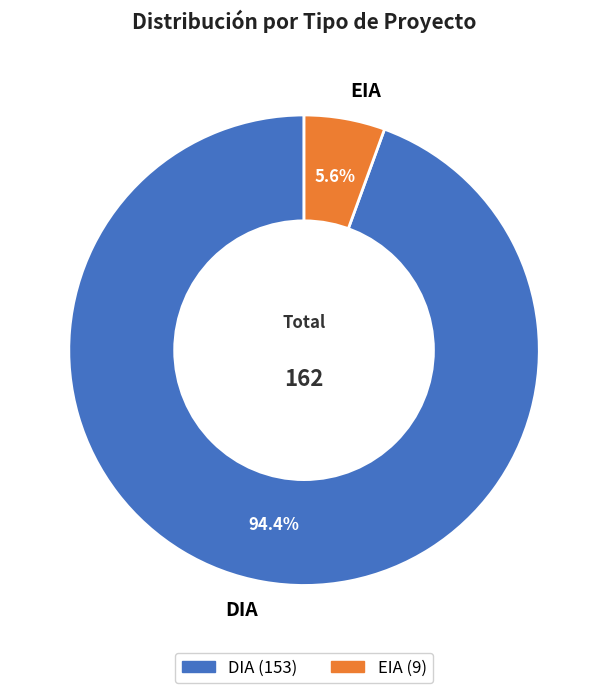

Combined, what portion of the pie is EIA and DIA?

100.0%